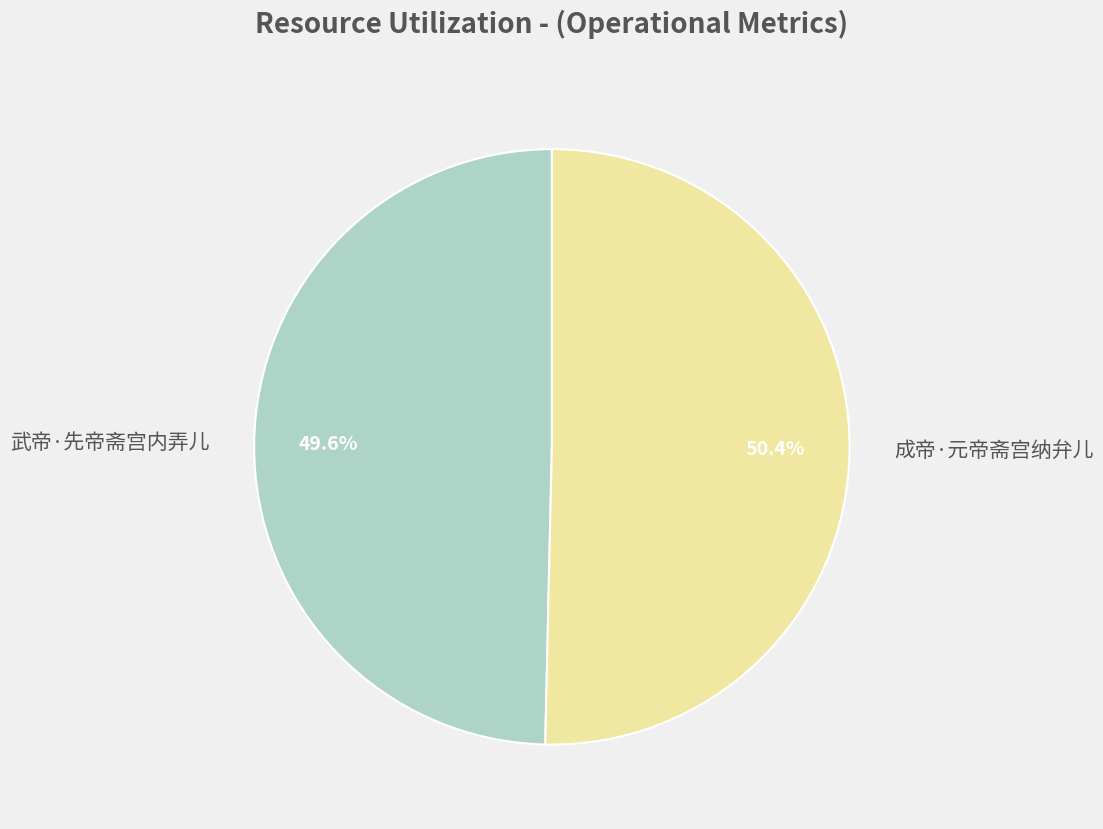

Rank the categories by value from highest to lowest.

成帝·元帝斋宫纳弁儿, 武帝·先帝斋宫内弄儿